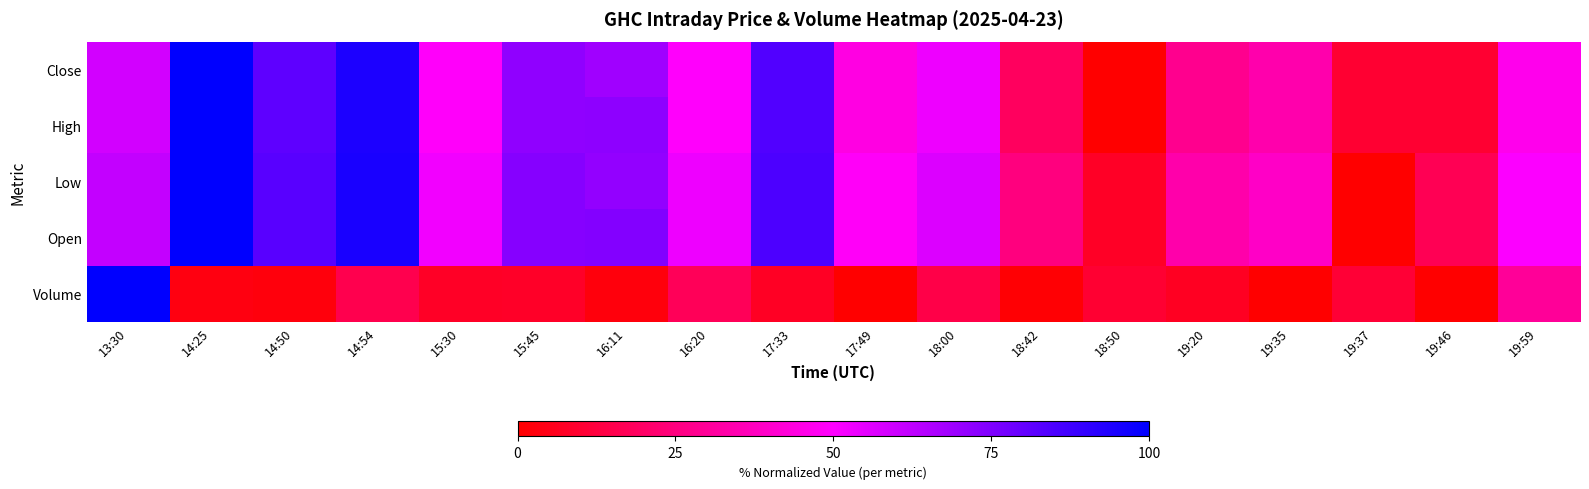

Reading left to right, what are all the values shown in this chart?

Close: 13:30=58.6	14:25=100.0	14:50=81.4	14:54=94.3	15:30=48.8	15:45=71.5	16:11=68.6	16:20=49.4	17:33=83.8	17:49=44.4	18:00=53.2	18:42=18.6	18:50=0.0	19:20=28.0	19:35=33.9	19:37=9.9	19:46=9.9	19:59=46.4
High: 13:30=58.6	14:25=100.0	14:50=81.4	14:54=94.3	15:30=48.8	15:45=71.5	16:11=72.0	16:20=49.4	17:33=83.8	17:49=44.4	18:00=53.2	18:42=18.6	18:50=0.0	19:20=28.0	19:35=33.9	19:37=9.9	19:46=9.9	19:59=46.4
Low: 13:30=61.7	14:25=100.0	14:50=82.8	14:54=94.7	15:30=52.7	15:45=73.6	16:11=71.0	16:20=53.2	17:33=85.0	17:49=48.5	18:00=56.7	18:42=24.7	18:50=7.5	19:20=33.4	19:35=38.8	19:37=0.0	19:46=16.7	19:59=50.4
Open: 13:30=61.7	14:25=100.0	14:50=82.8	14:54=94.7	15:30=52.7	15:45=73.6	16:11=74.1	16:20=53.2	17:33=85.0	17:49=48.5	18:00=56.7	18:42=24.7	18:50=7.5	19:20=33.4	19:35=38.8	19:37=0.0	19:46=16.7	19:59=50.4
Volume: 13:30=100.0	14:25=3.3	14:50=2.6	14:54=15.3	15:30=7.8	15:45=8.2	16:11=2.6	16:20=17.2	17:33=7.4	17:49=0.0	18:00=14.2	18:42=0.9	18:50=9.8	19:20=6.8	19:35=0.3	19:37=10.8	19:46=0.0	19:59=30.0